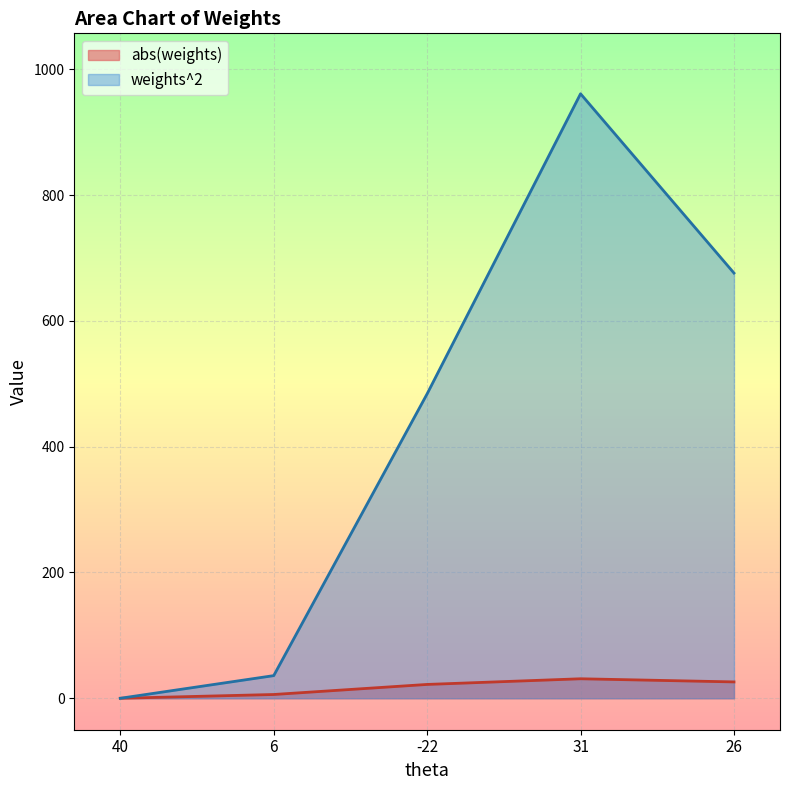

What is the sum of all weights^2 values?

2157